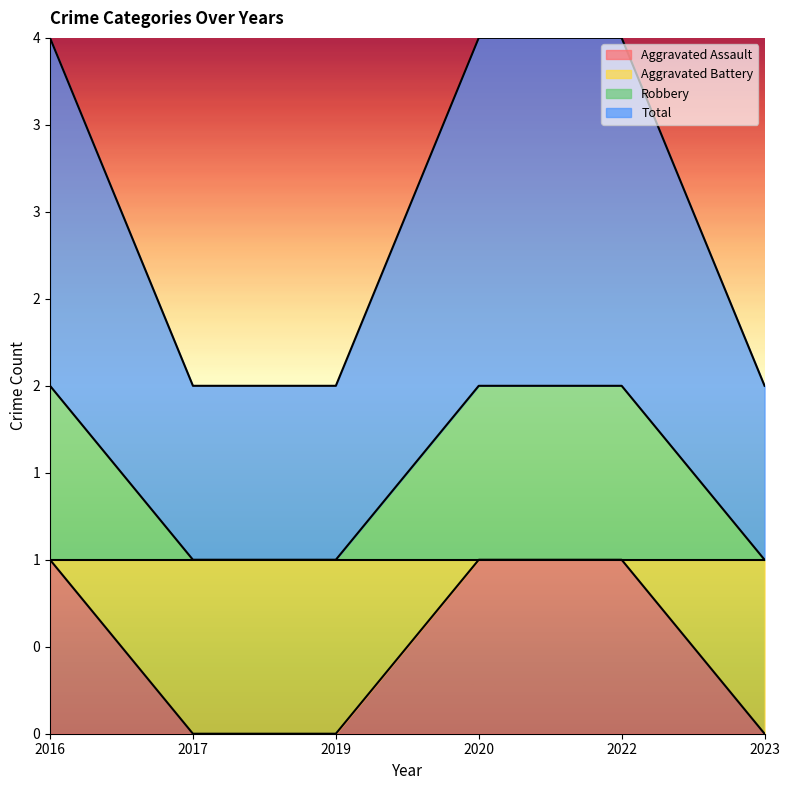

Reading left to right, extract all data points from this chart.

Aggravated Assault: 1	0	0	1	1	0
Aggravated Battery: 2	1	1	2	2	1
Robbery: 4	2	2	4	4	2